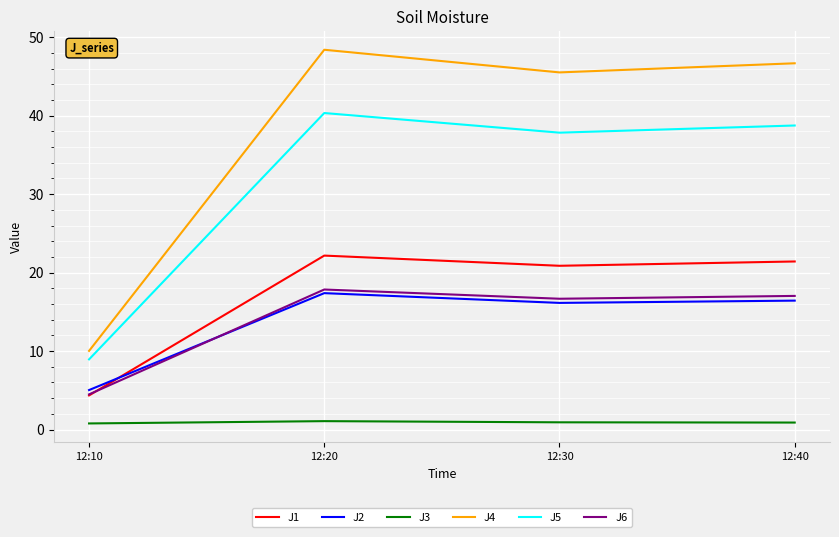

How many lines are shown in the chart?

6